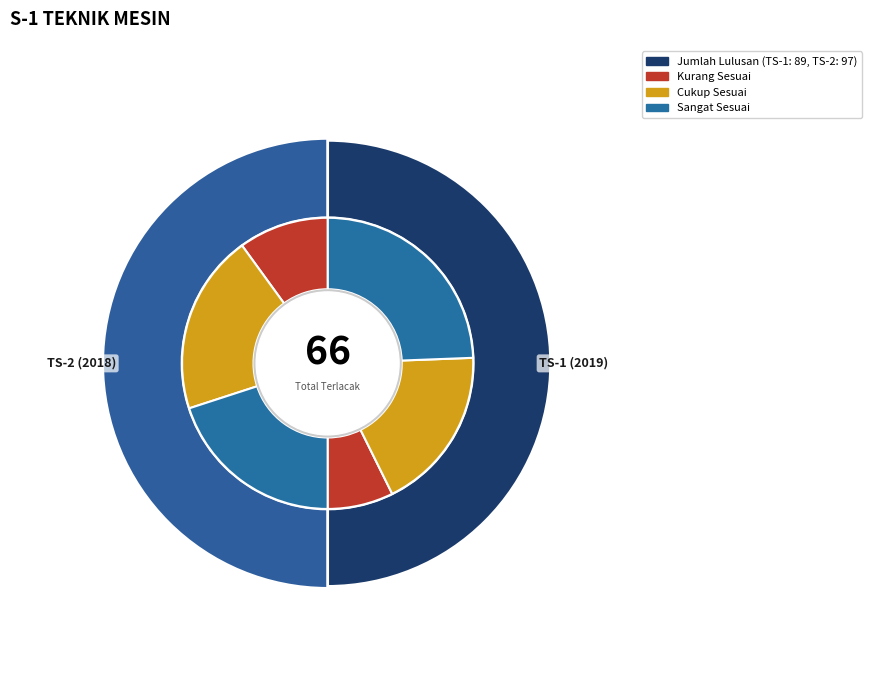

Which category has the biggest portion of the pie?

TS-2 (2018)